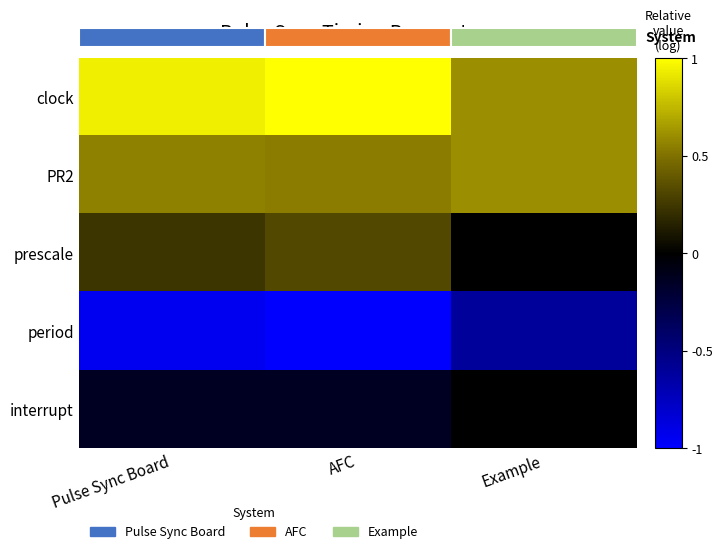

Which series changed the most between Pulse Sync Board and AFC?

prescale